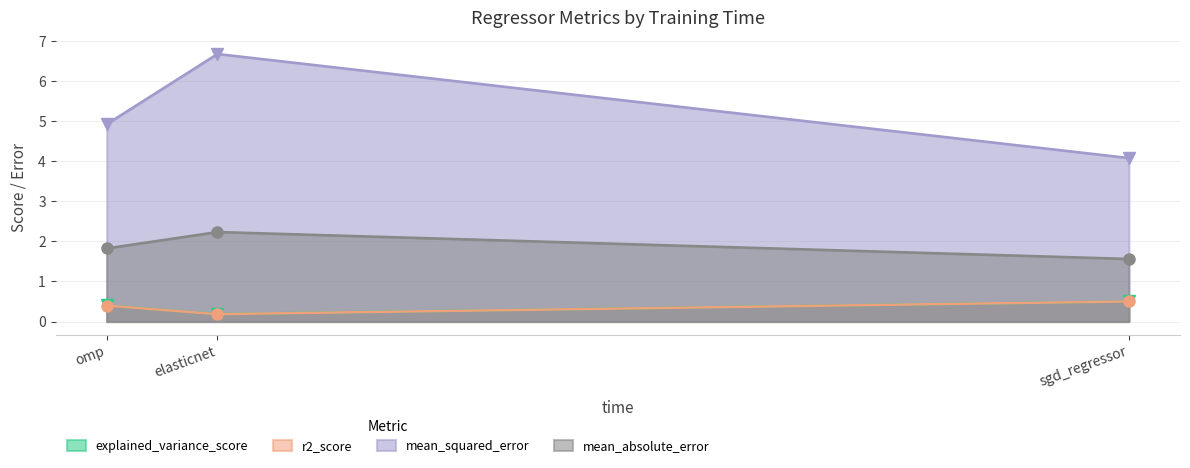

How many lines are shown in the chart?

4